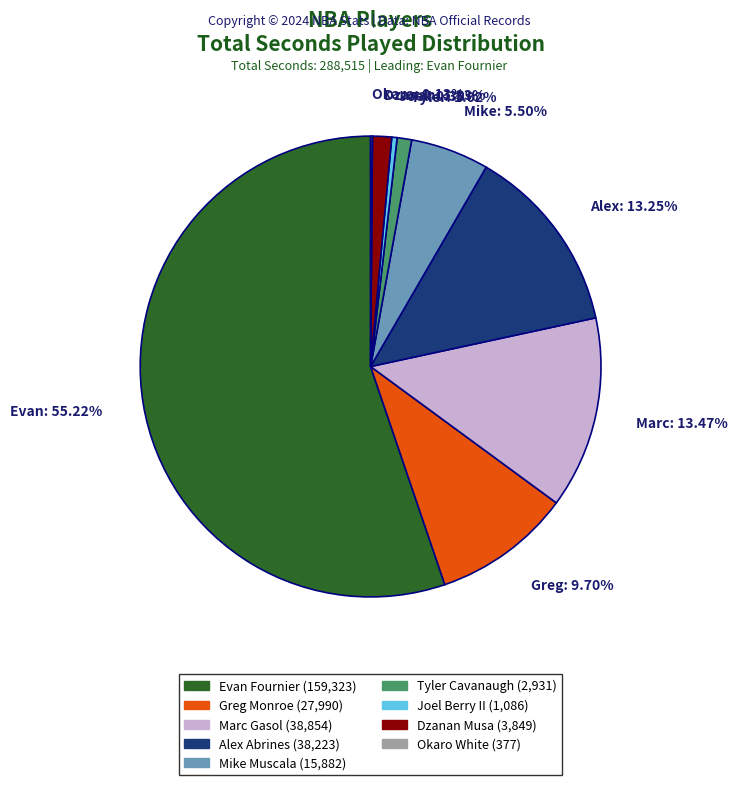

What is the largest slice in the pie chart?

Evan: 55.22%